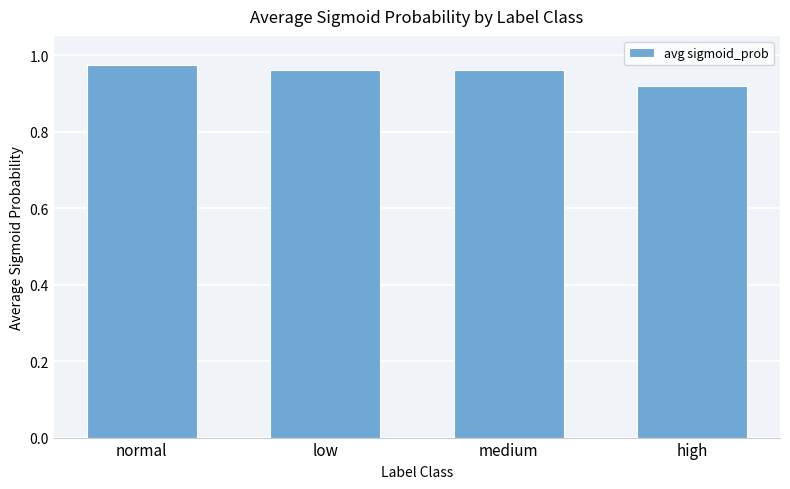

At which category does the chart reach its minimum across all series?

high